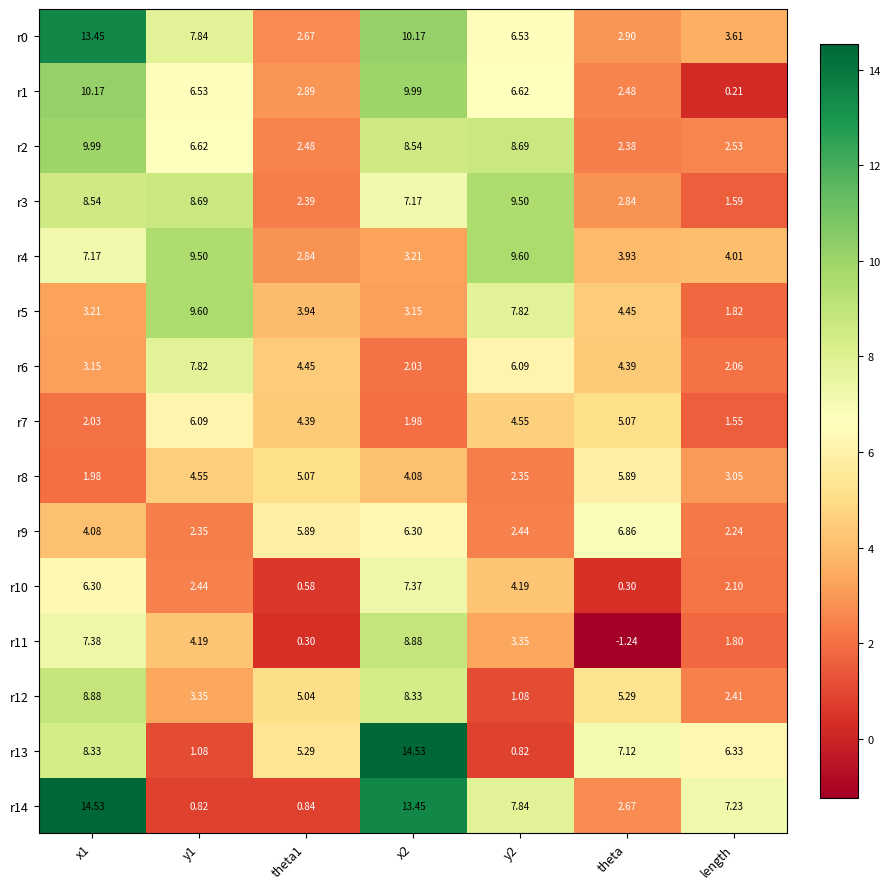

At which label does r1 reach its minimum?

length